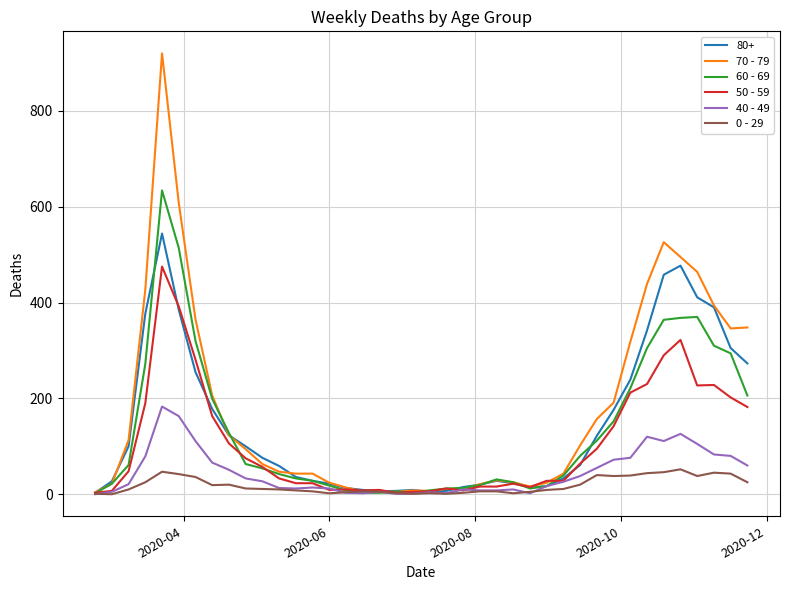

List the series in order of their peak value, lowest first.

0 - 29, 40 - 49, 50 - 59, 80+, 60 - 69, 70 - 79